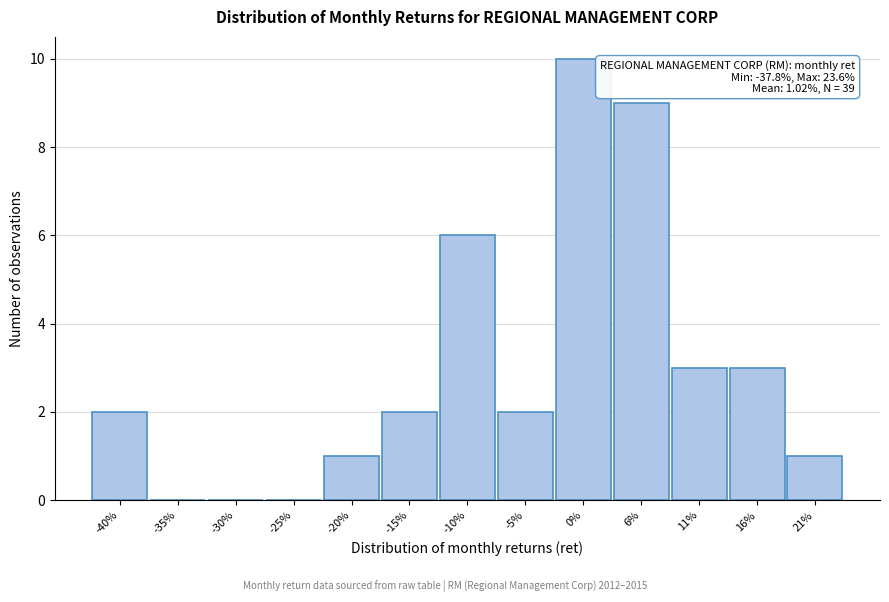

Reading left to right, what are all the values shown in this chart?

-40%=2	-35%=0	-30%=0	-25%=0	-20%=1	-15%=2	-10%=6	-5%=2	0%=10	6%=9	11%=3	16%=3	21%=1